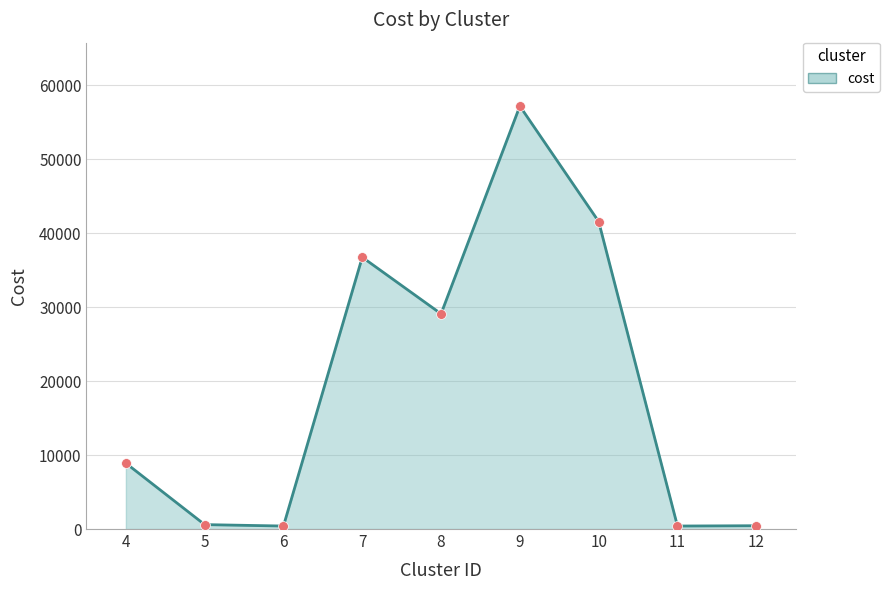

How many points are higher than both their immediate neighbors (excluding endpoints)?

2